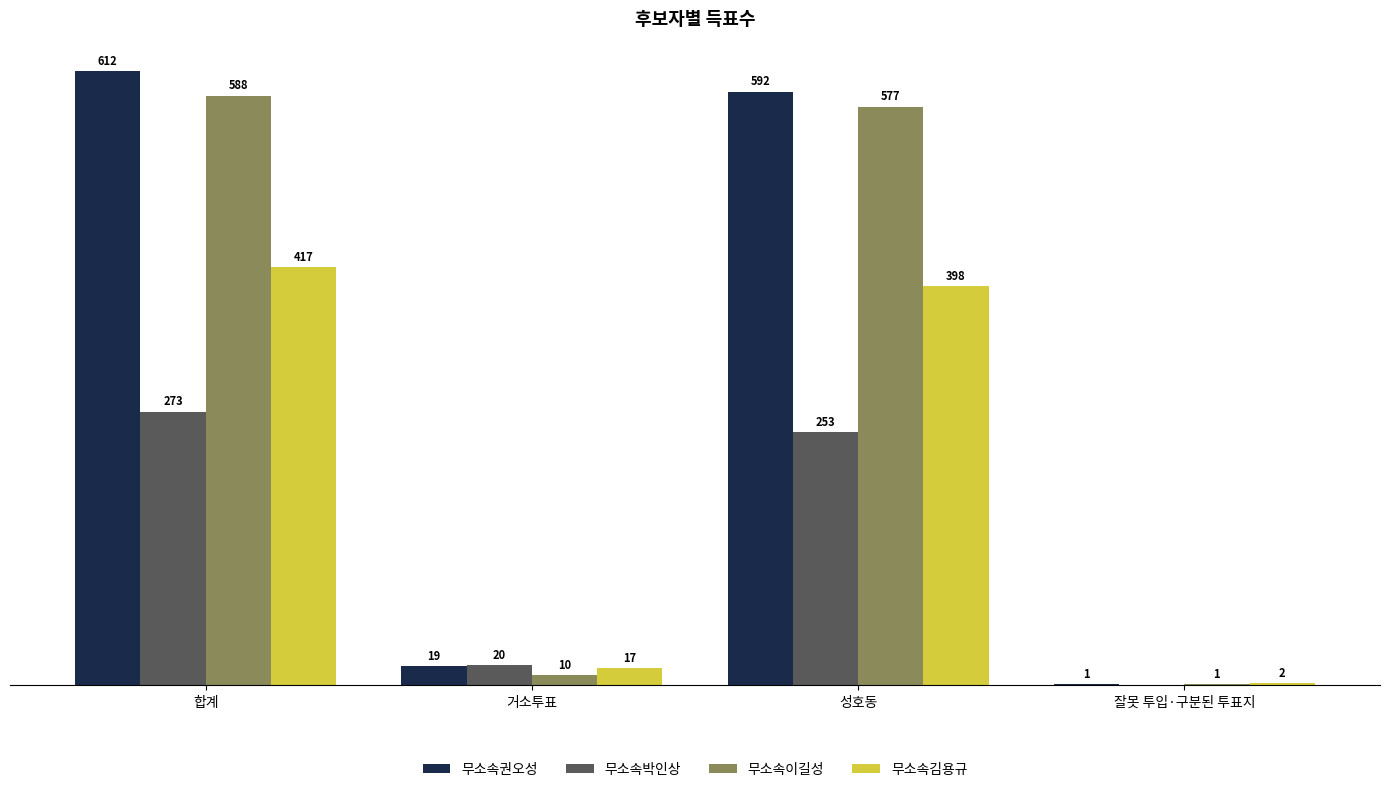

Is the value of 무소속박인상 at 성호동 greater than the value of 무소속권오성 at 거소투표?

Yes